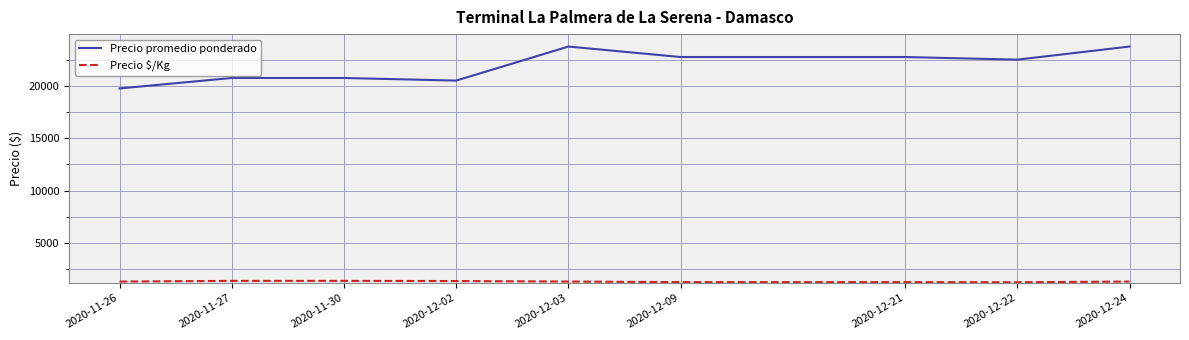

The Precio promedio ponderado series shows 22750 at 2020-12-21. True or false?

True